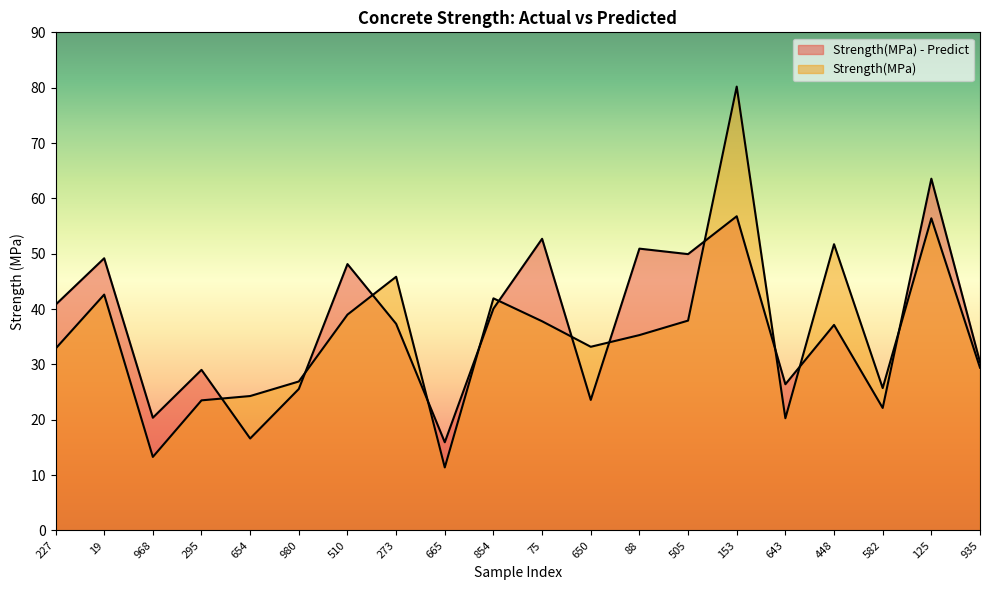

What is the average value of the Strength(MPa) - Predict series?

36.8